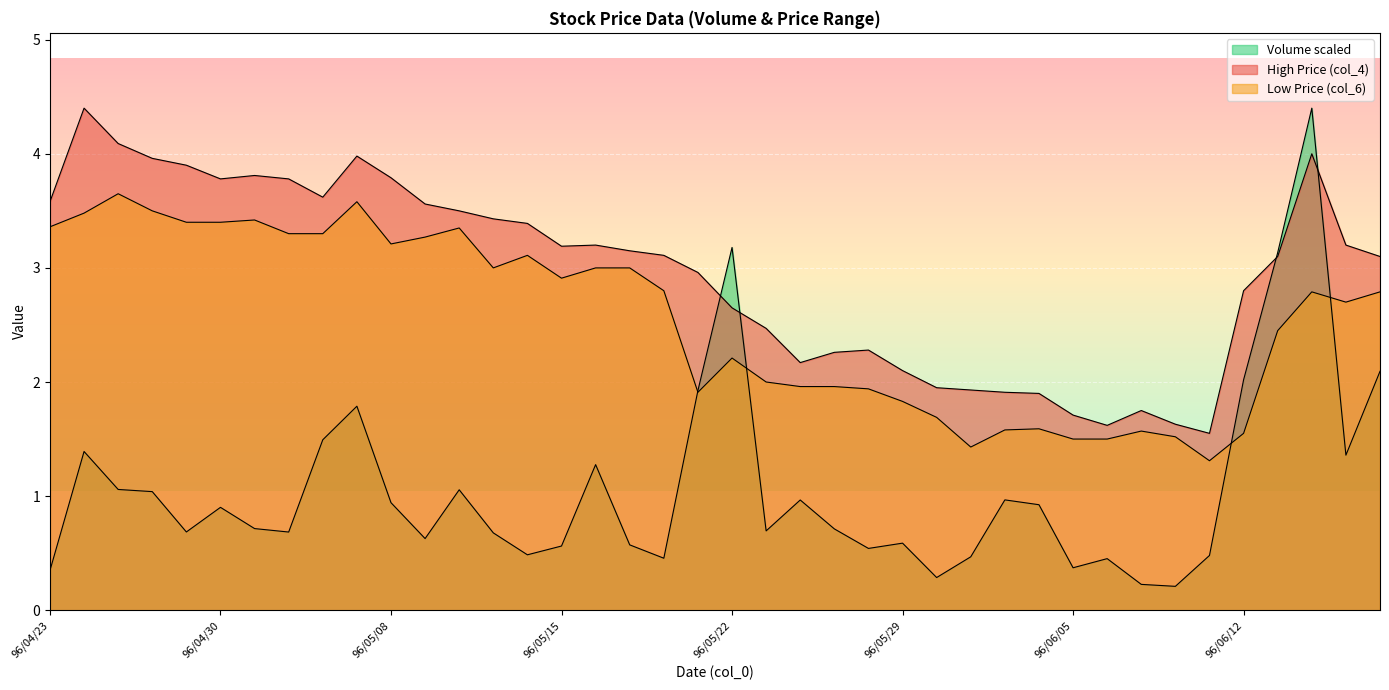

What is the label of the 15th point from the right?

96/05/29